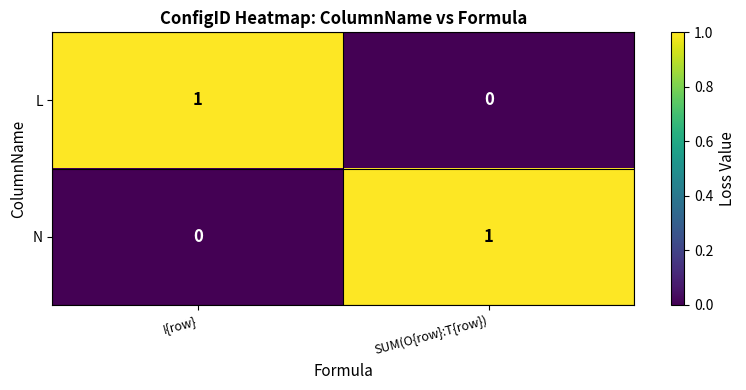

How many data points does each series have?

2